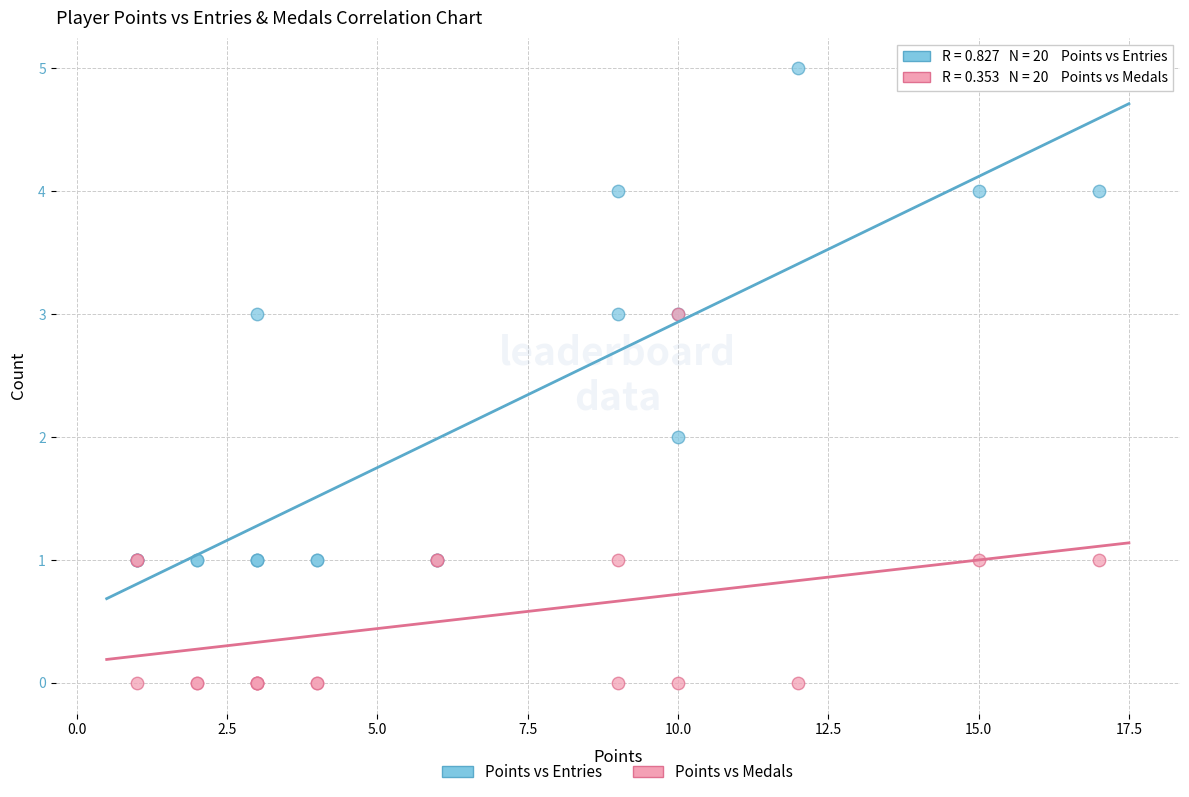

Which series contains the highest Y value?

Points vs Entries